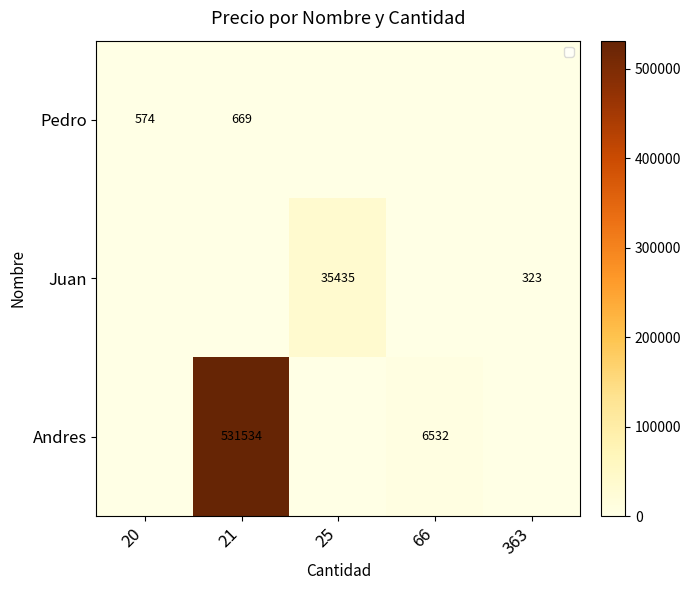

What is the total value across all series at 66?

6532